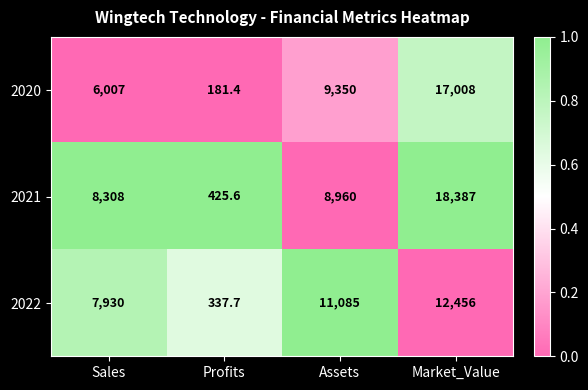

What is the difference between the highest and lowest values at Profits?

244.2